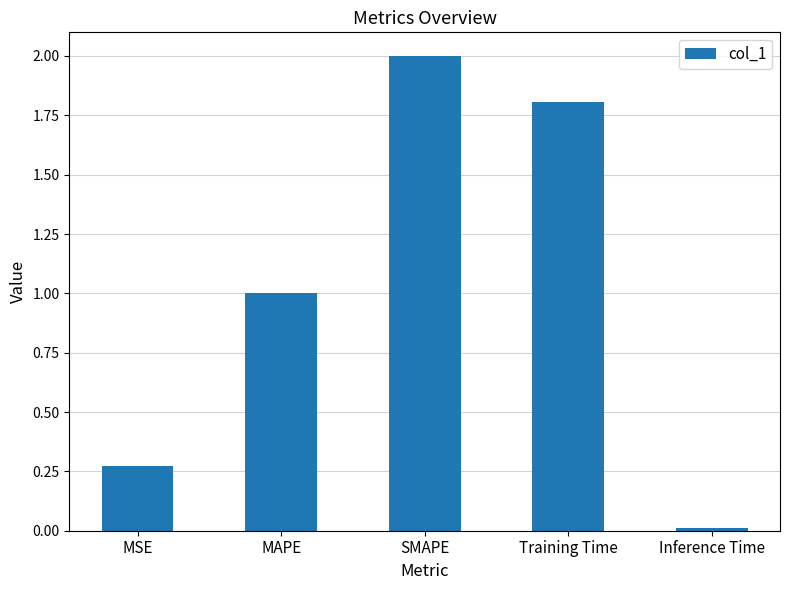

What is the label of the 2nd bar from the right?

Training Time